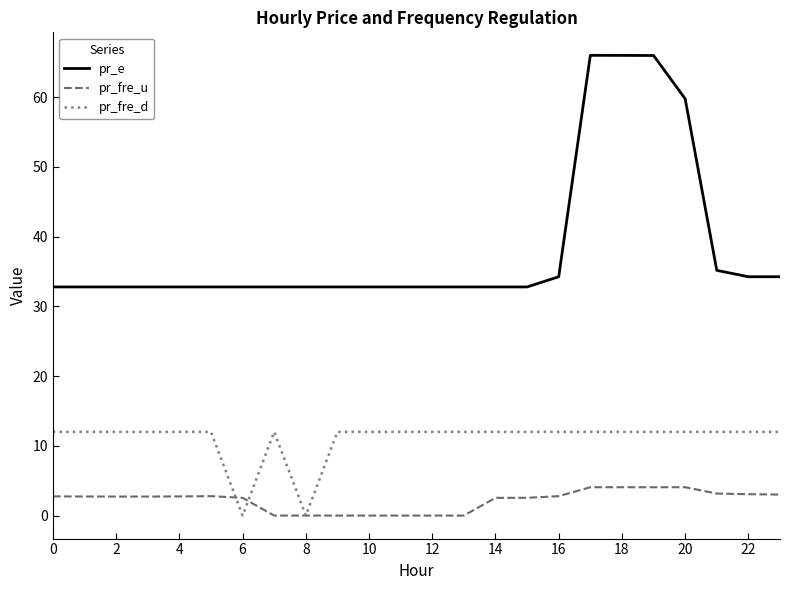

True or false: pr_e and pr_fre_u intersect in this chart.

False